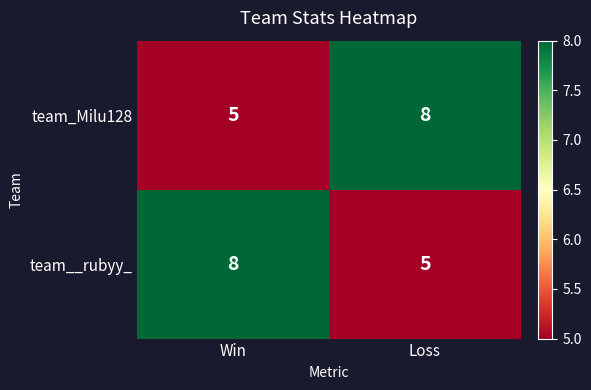

Reading left to right, extract all data points from this chart.

team_Milu128: Win=5	Loss=8
team__rubyy_: Win=8	Loss=5